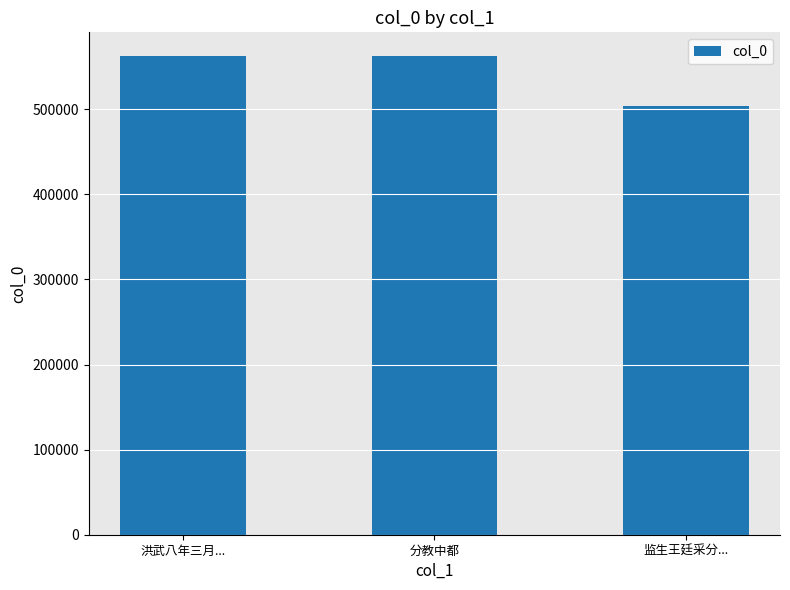

True or false: the data shows 562052 at 洪武八年三月....

True